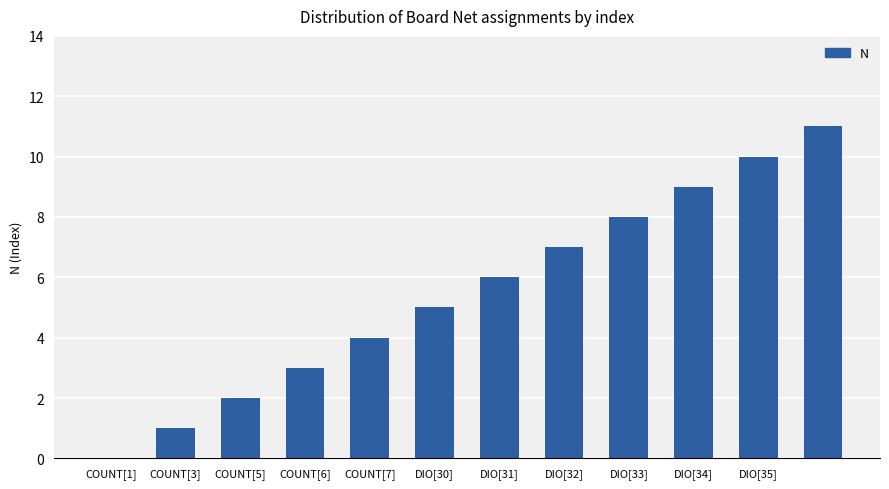

What is the sum of all values?

66